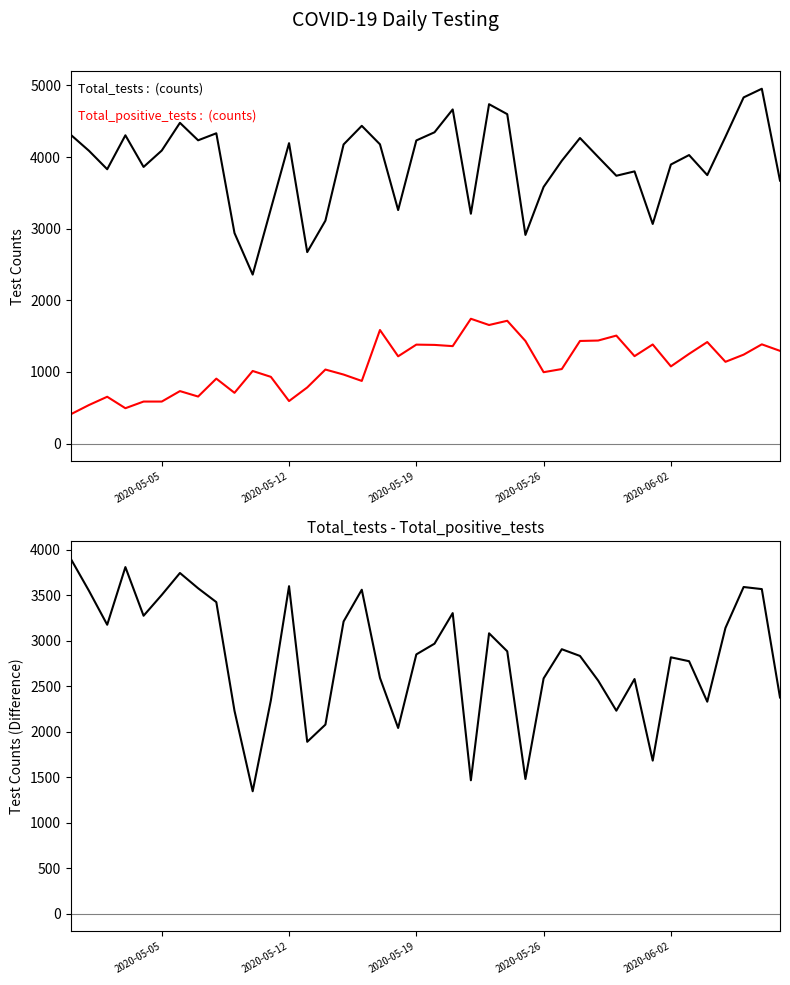

How many data points in Total_positive_tests are less than 1141?

20